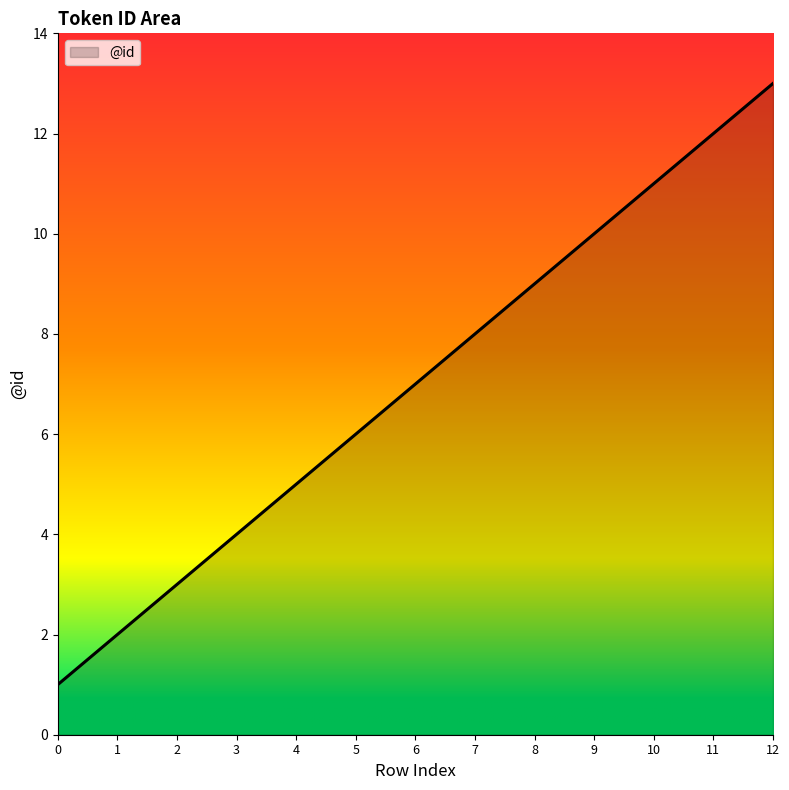

List the labels in order of value, smallest first.

0, 1, 2, 3, 4, 5, 6, 7, 8, 9, 10, 11, 12